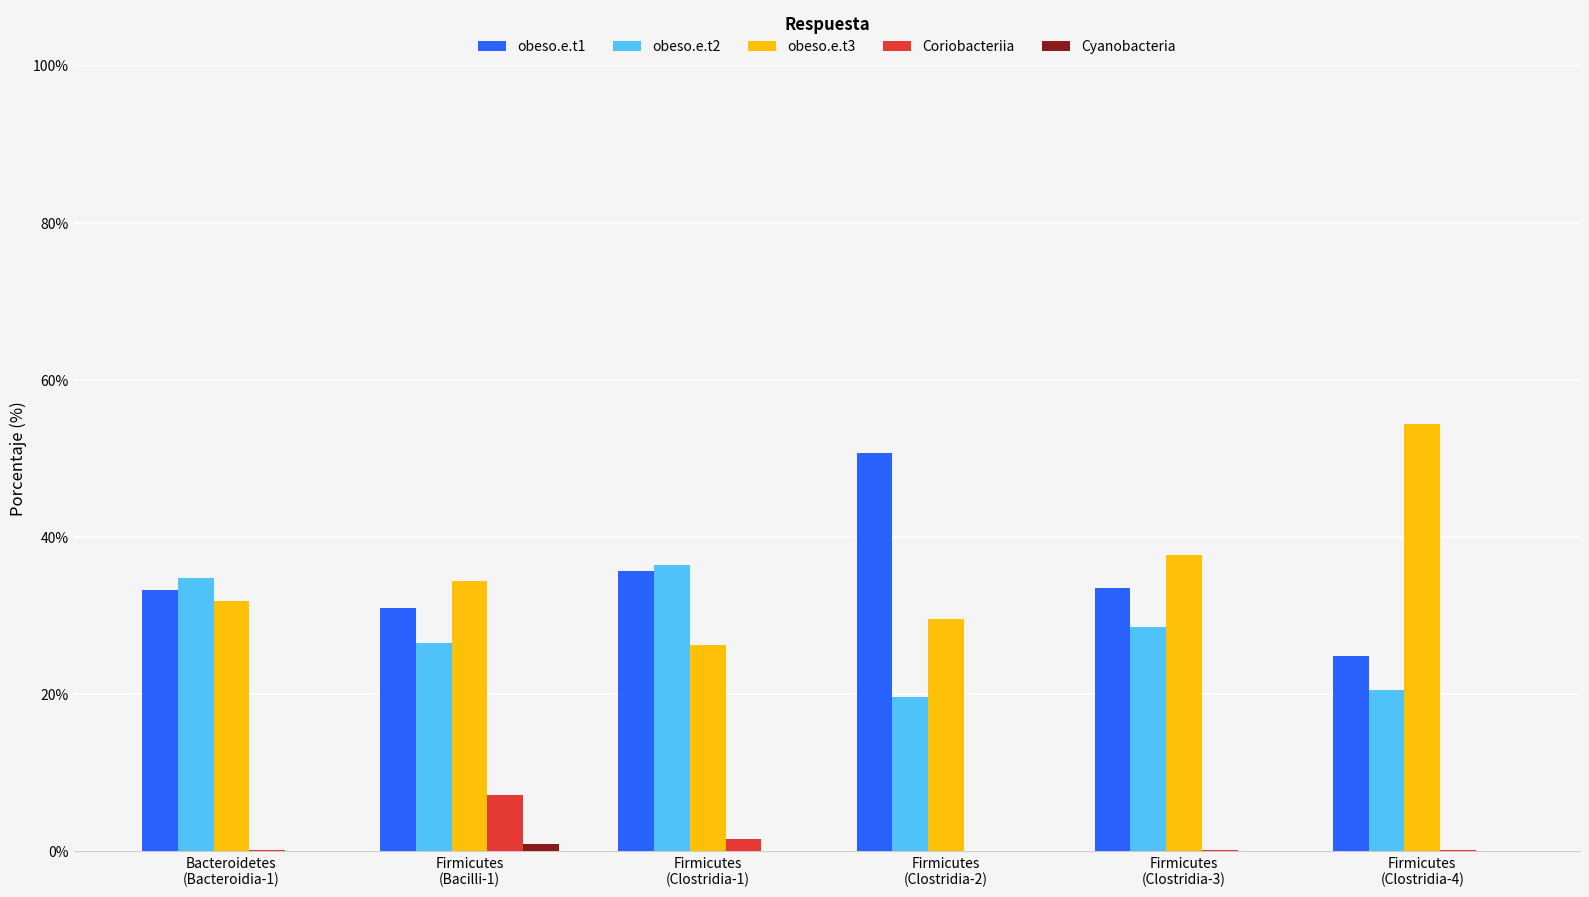

What is the greatest value displayed?

54.4